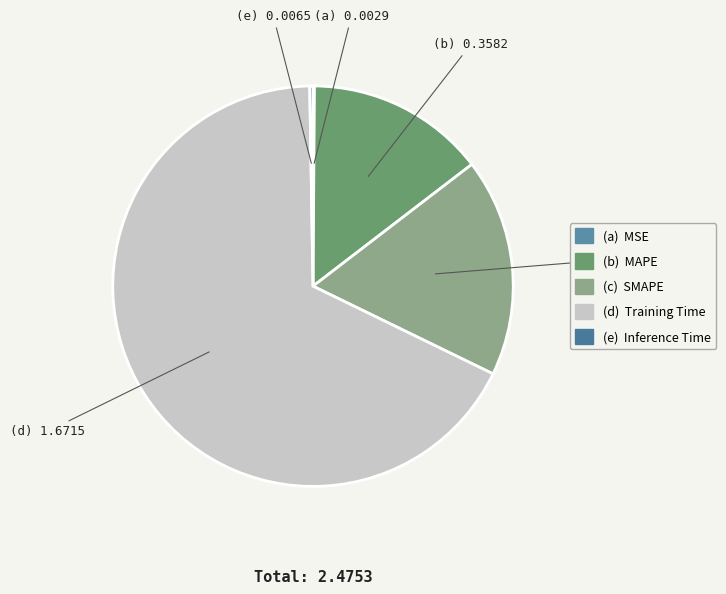

Which slice represents more than half of the pie?

Training Time